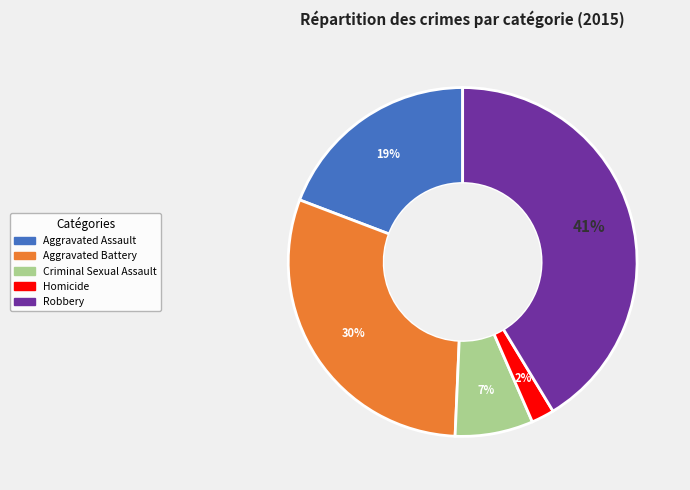

To the nearest percent, what percentage of the pie is Criminal Sexual Assault?

7%